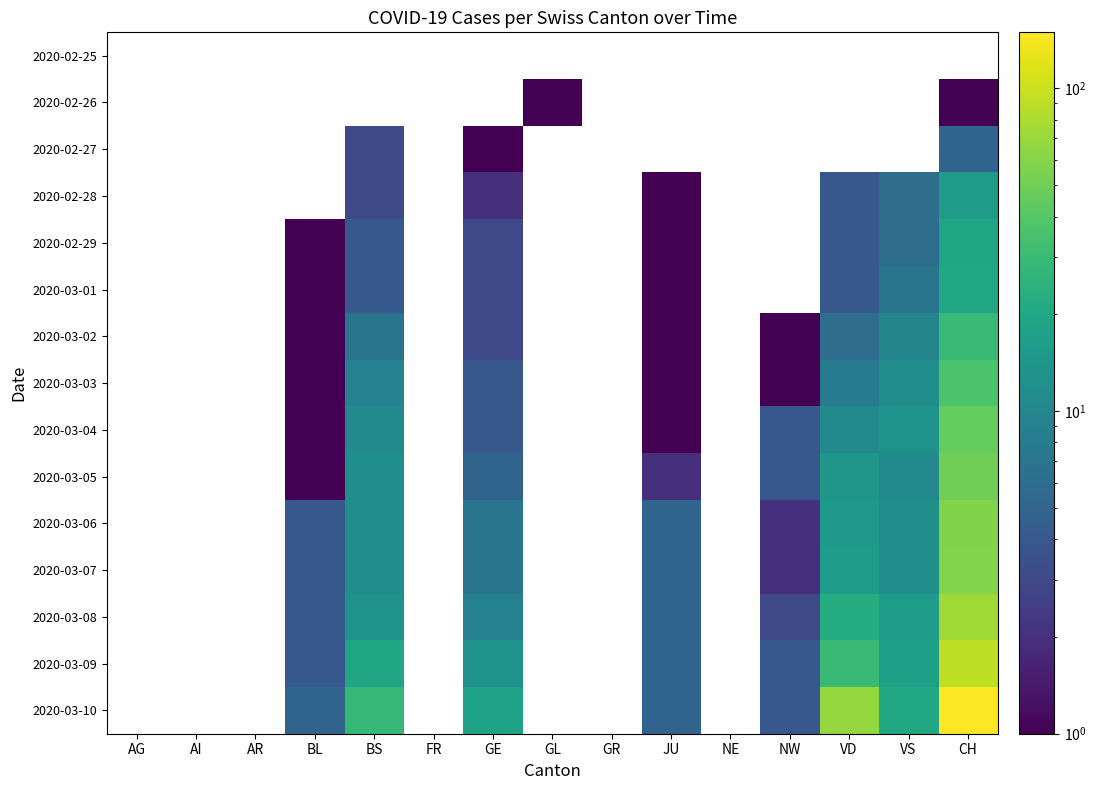

At which category does the chart reach its minimum across all series?

GL